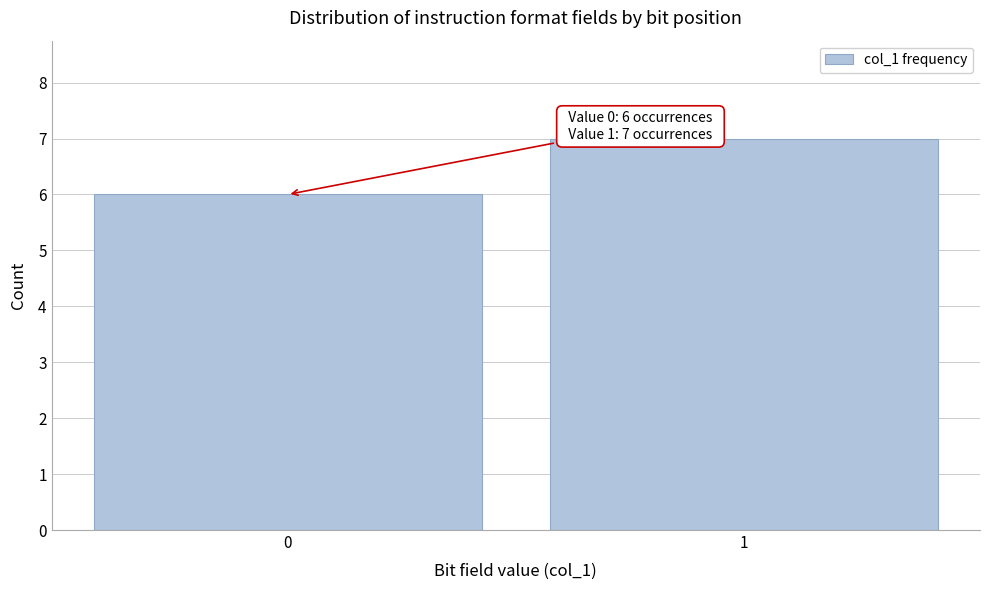

Reading right to left, transcribe all the data shown in this chart.

1=7	0=6